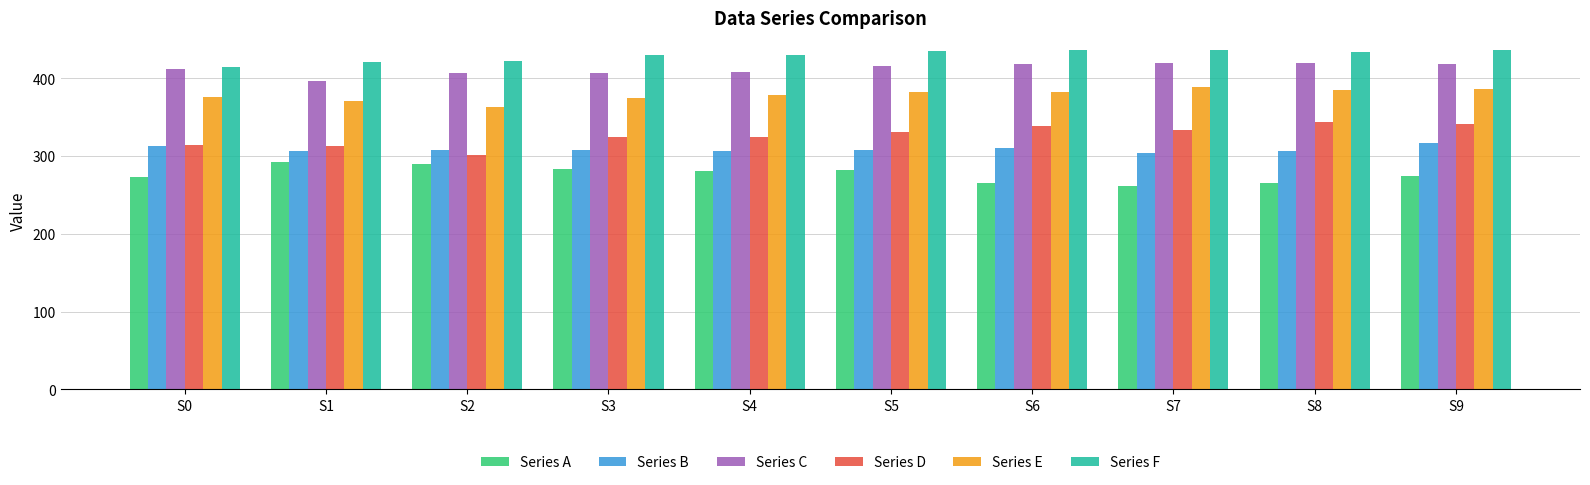

The Series B series shows 308 at S5. True or false?

True